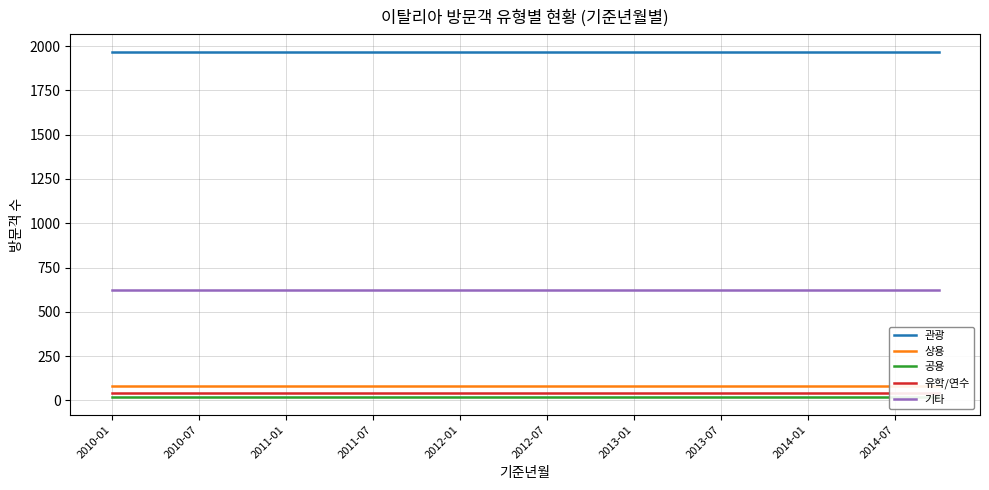

What is the sum of all 관광 values?

39360